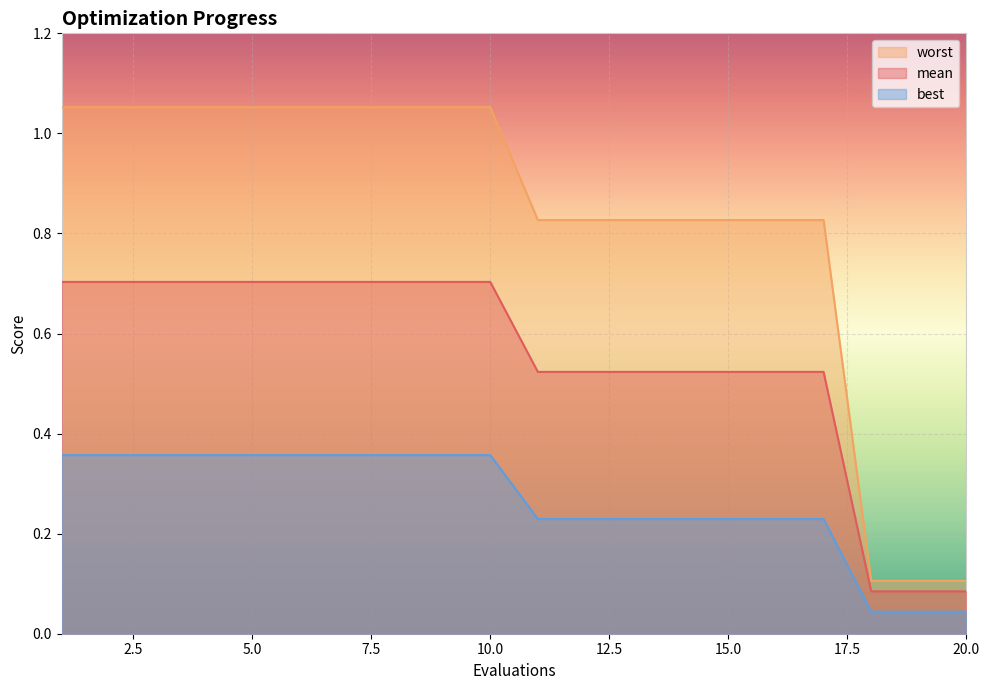

True or false: worst and best cross at least once.

False